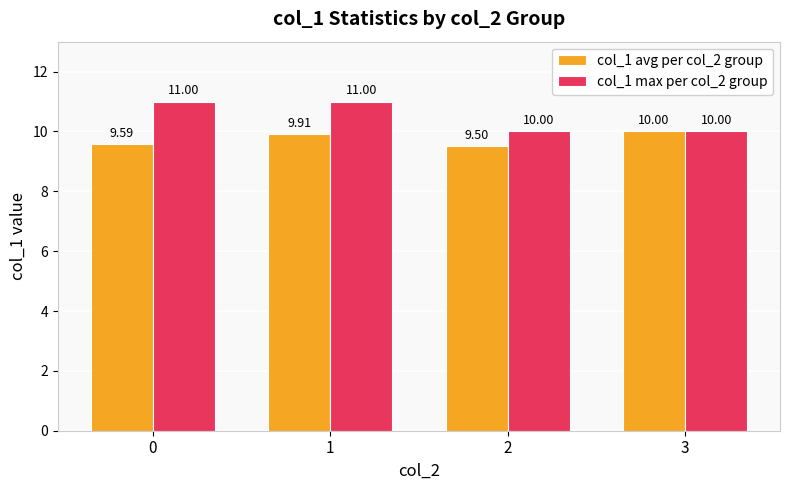

Reading left to right, what are all the values shown in this chart?

col_1 avg per col_2 group: 9.6	9.9	9.5	10.0
col_1 max per col_2 group: 11.0	11.0	10.0	10.0